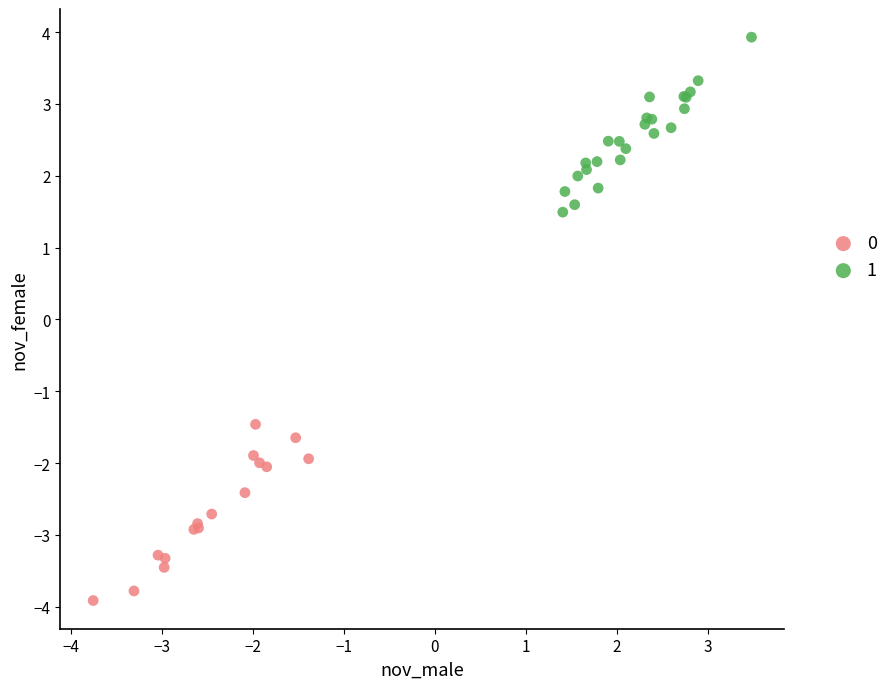

Which series contains the lowest Y value?

0